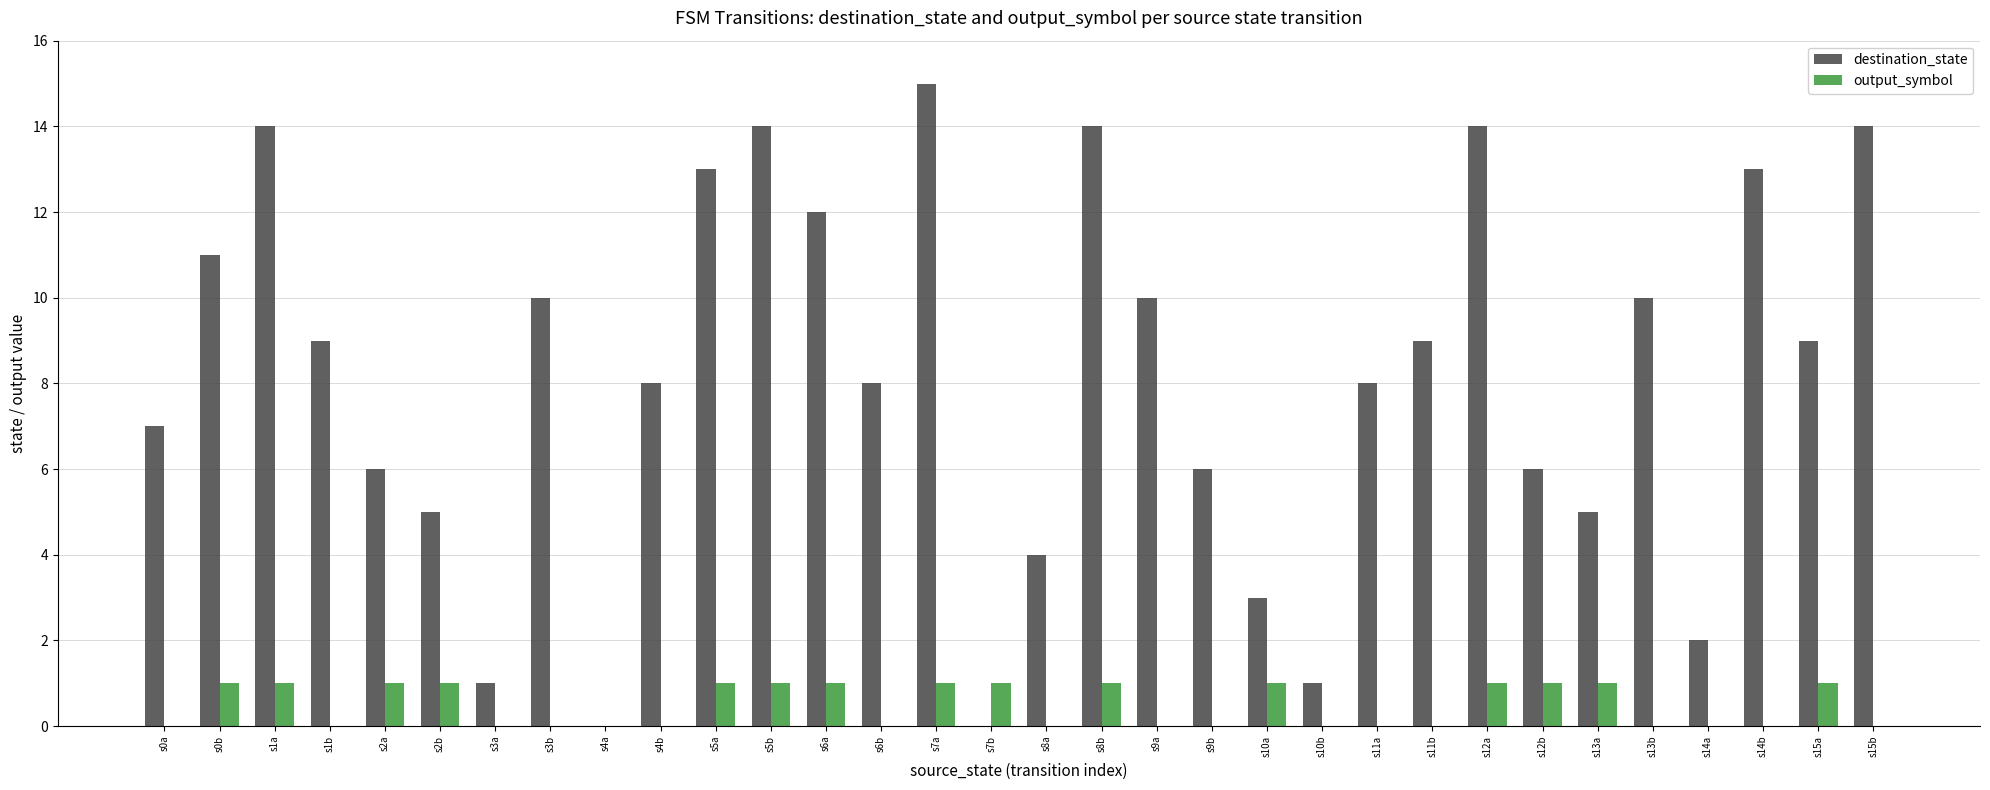

Which series changed the most between s10a and s15b?

destination_state